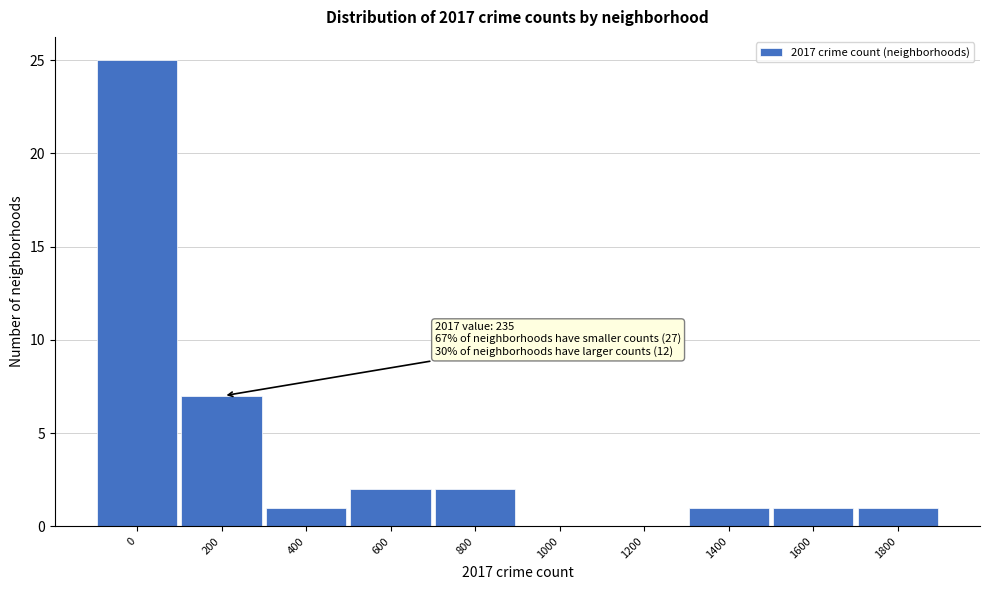

Reading left to right, transcribe all the data shown in this chart.

0=25	200=7	400=1	600=2	800=2	1000=0	1200=0	1400=1	1600=1	1800=1